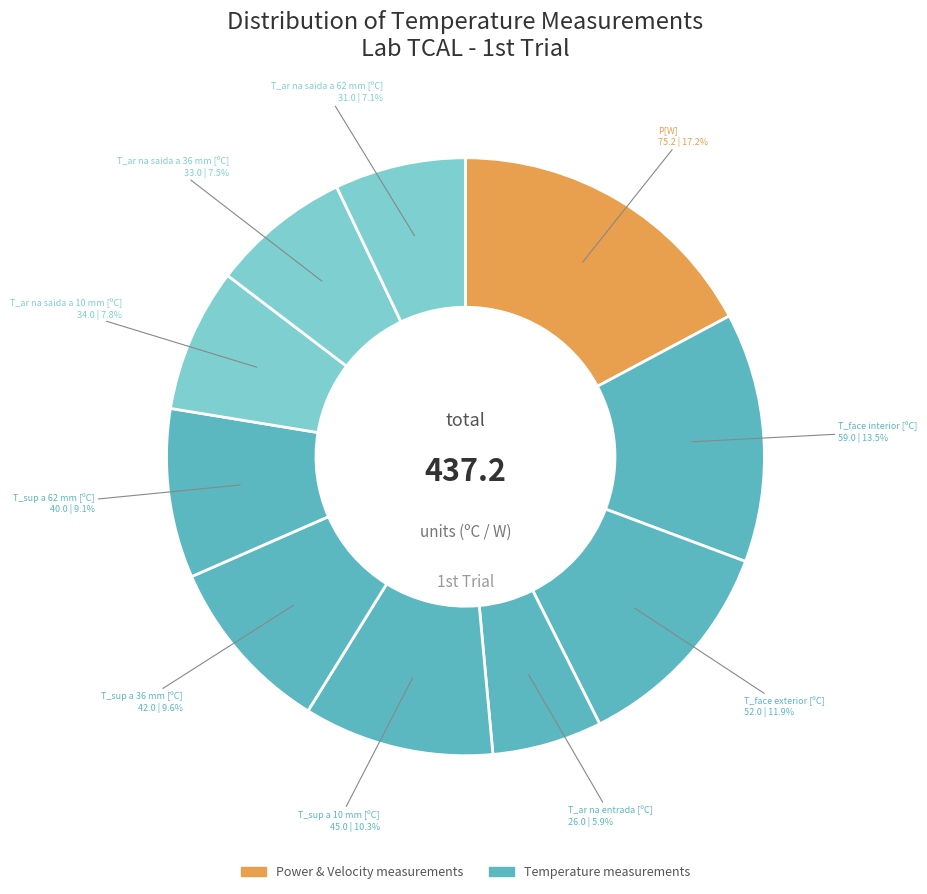

How many segments does this pie chart have?

10